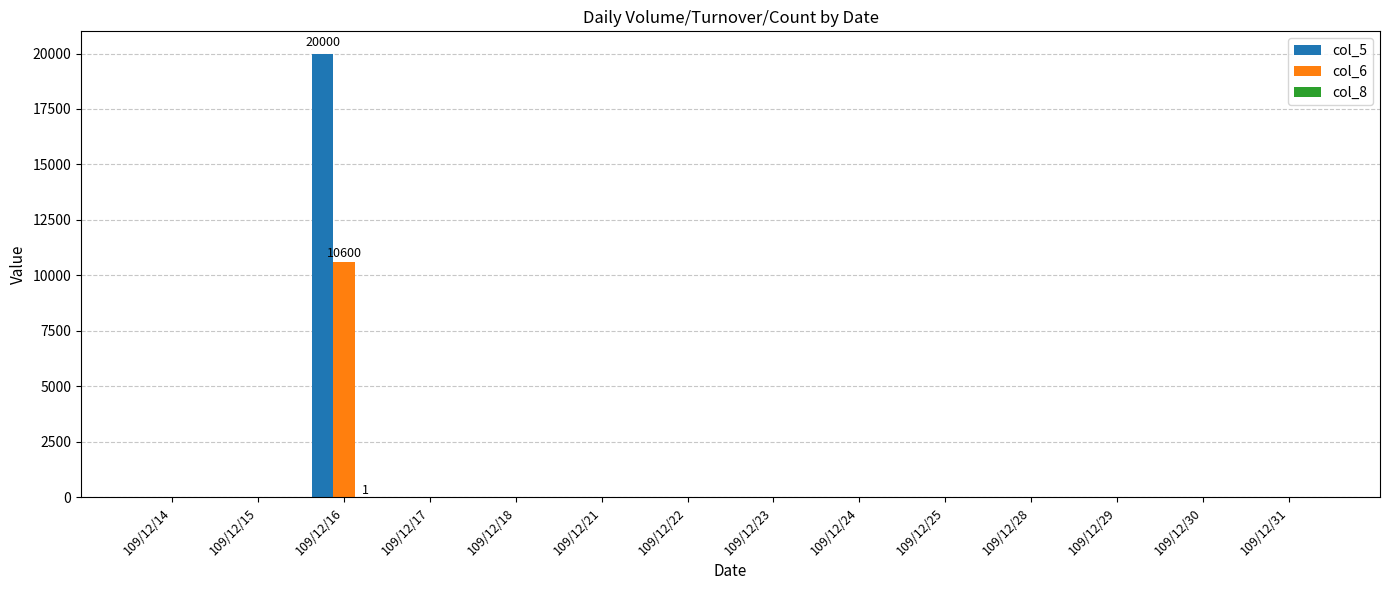

At which category is the sum across all series the highest?

109/12/16